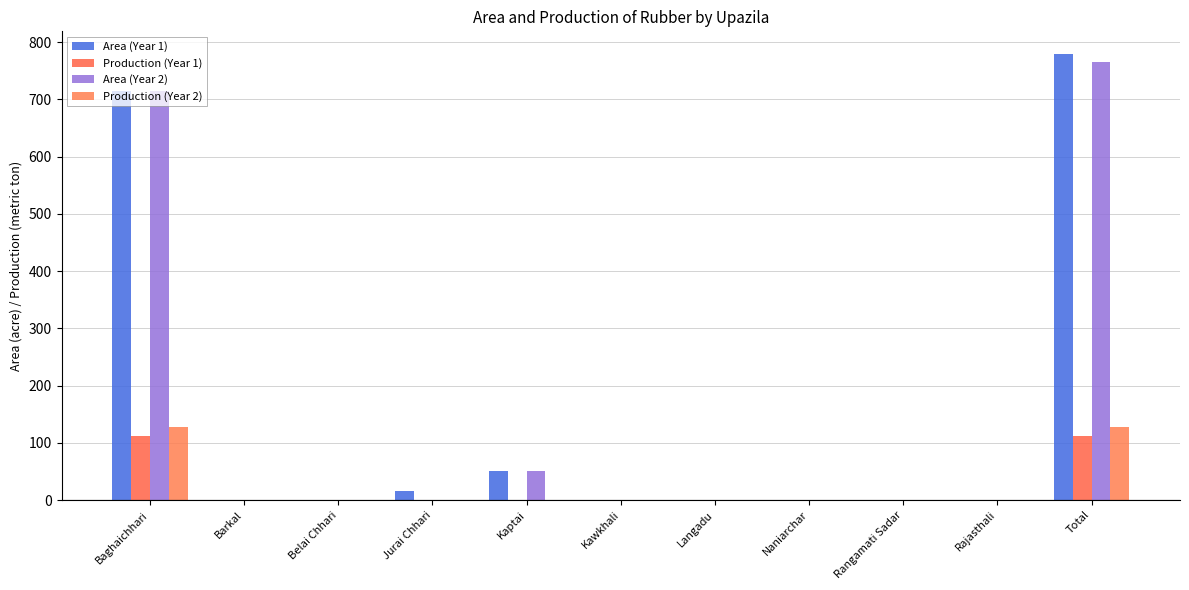

Reading right to left, list all the values displayed in this chart.

Area (Year 1): 780	0	0	0	0	0	50	15	0	0	715
Production (Year 1): 111	0	0	0	0	0	0	0	0	0	111
Area (Year 2): 765	0	0	0	0	0	50	0	0	0	715
Production (Year 2): 128	0	0	0	0	0	0	0	0	0	128